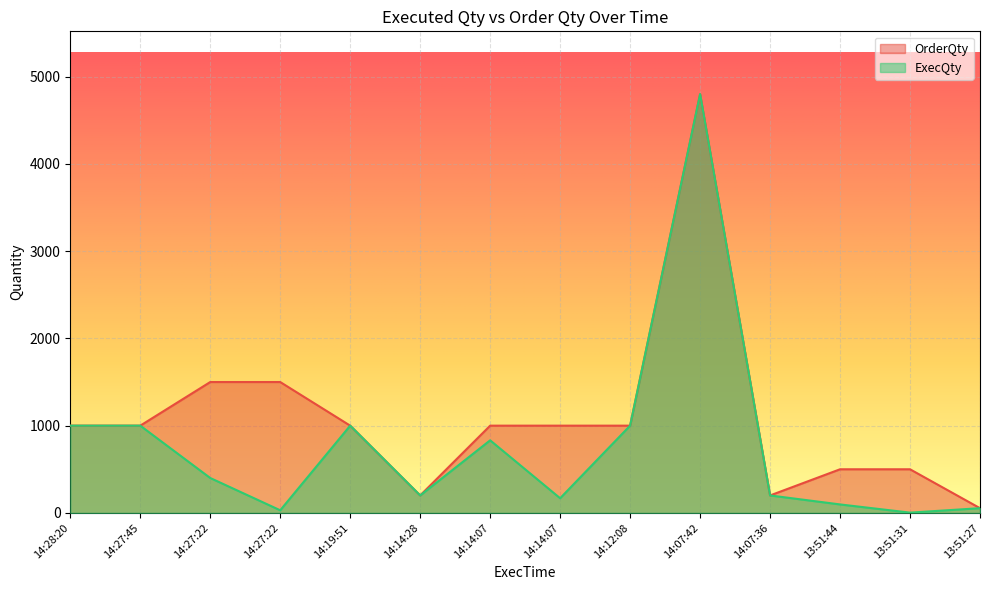

How many lines are shown in the chart?

2